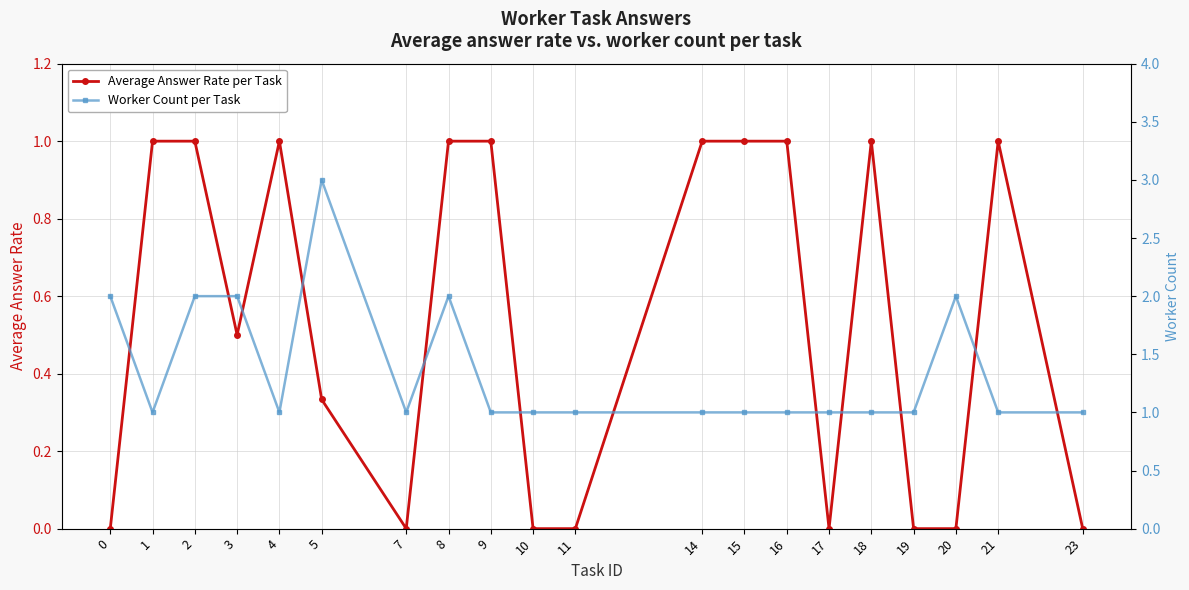

Is this an area chart (filled region under the line)?

No